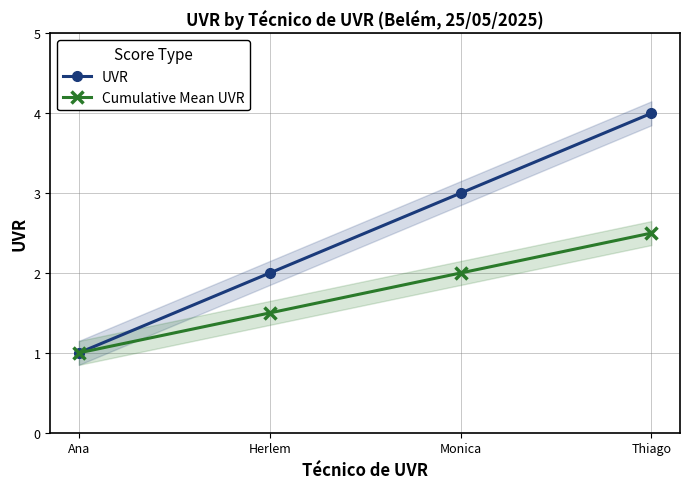

Is the value of Cumulative Mean UVR at Monica greater than the value of UVR at Thiago?

No